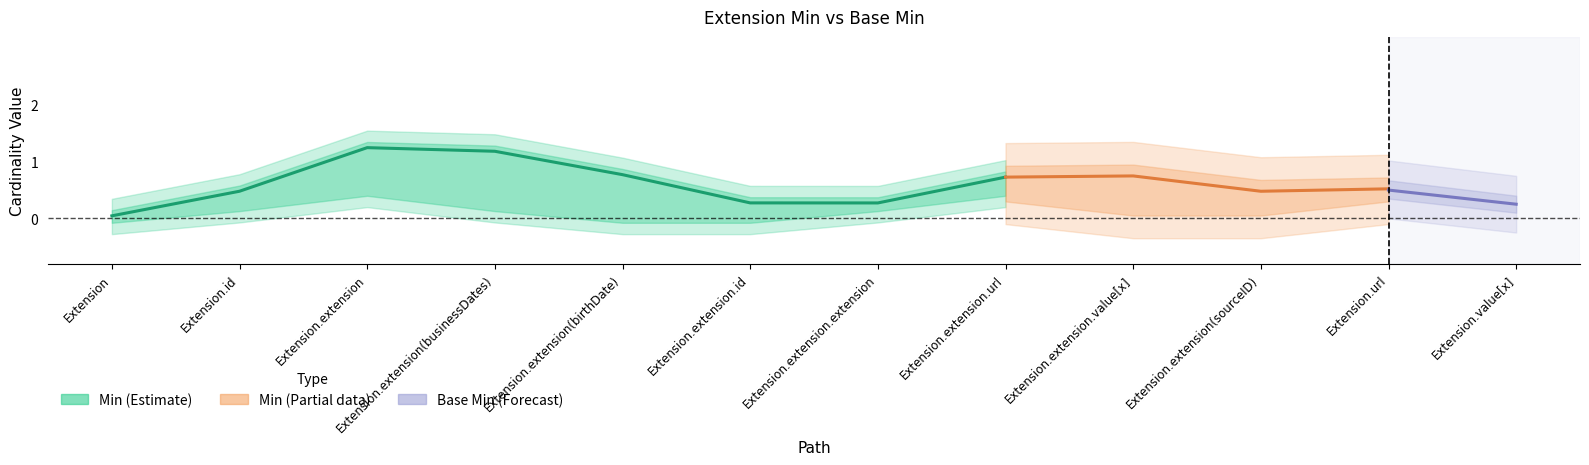

Rank the series at Extension.url from lowest to highest value.

Min, Base Min